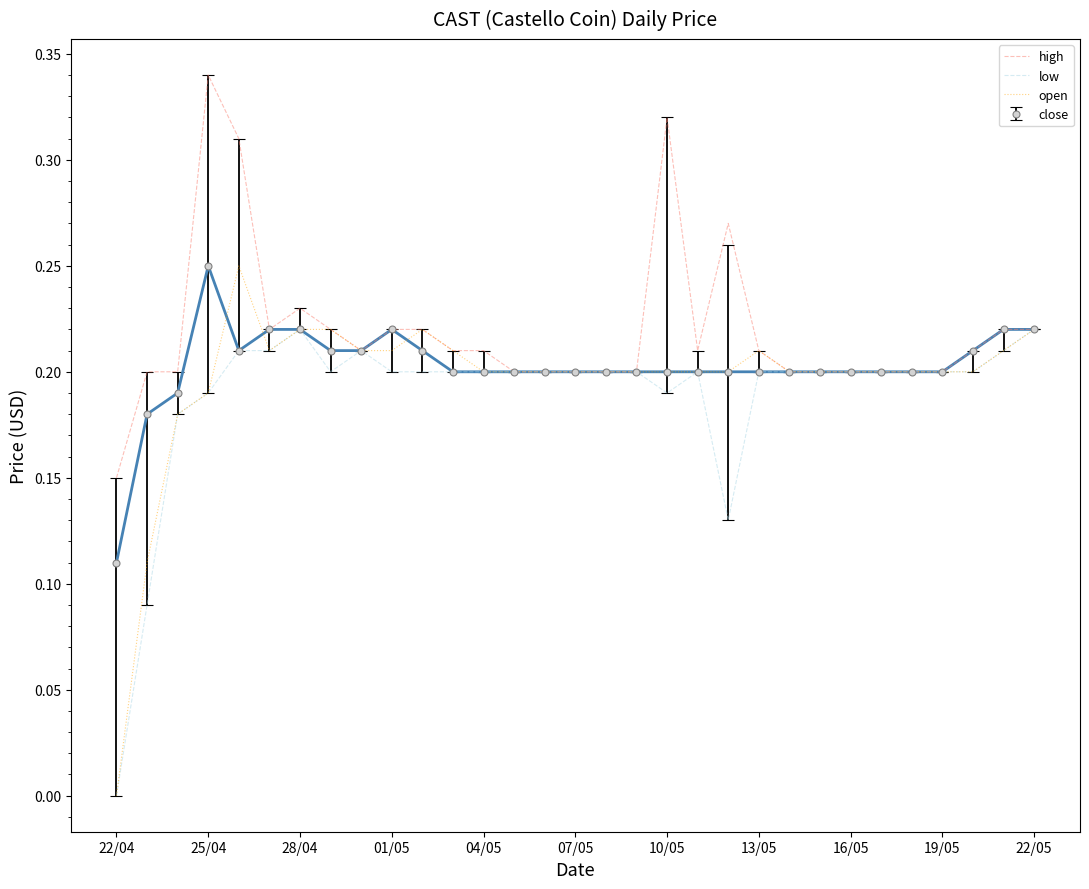

How many low values are between 0 and 1?

31